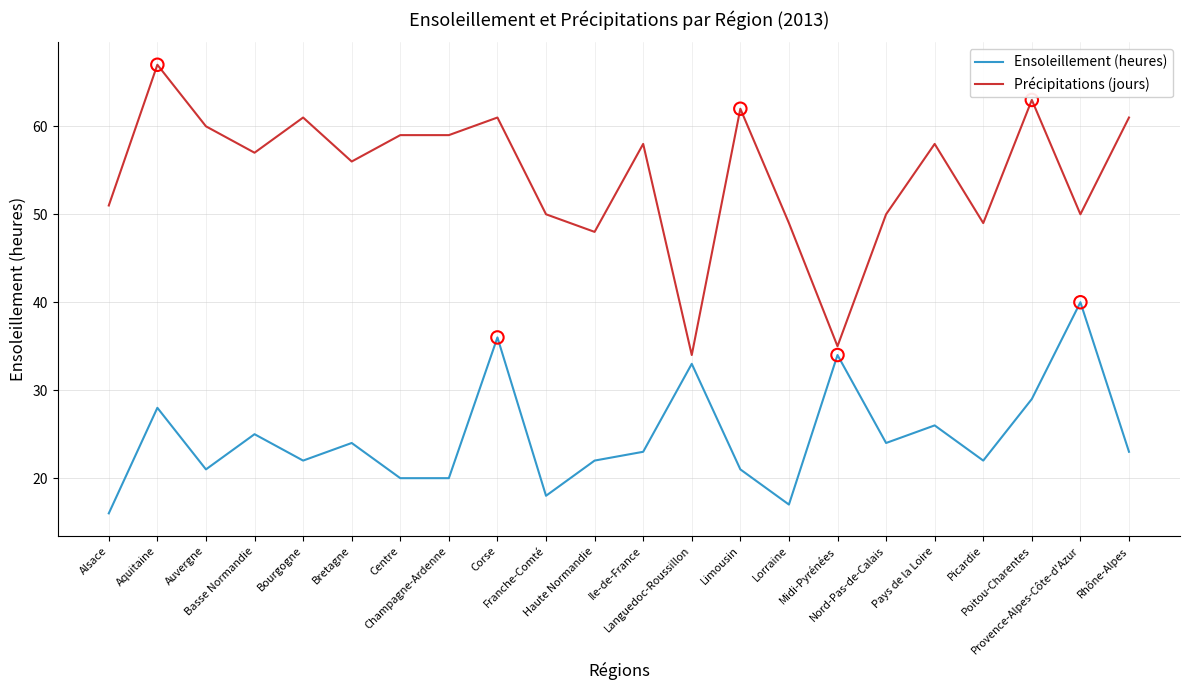

At which category is the sum across all series the highest?

Corse